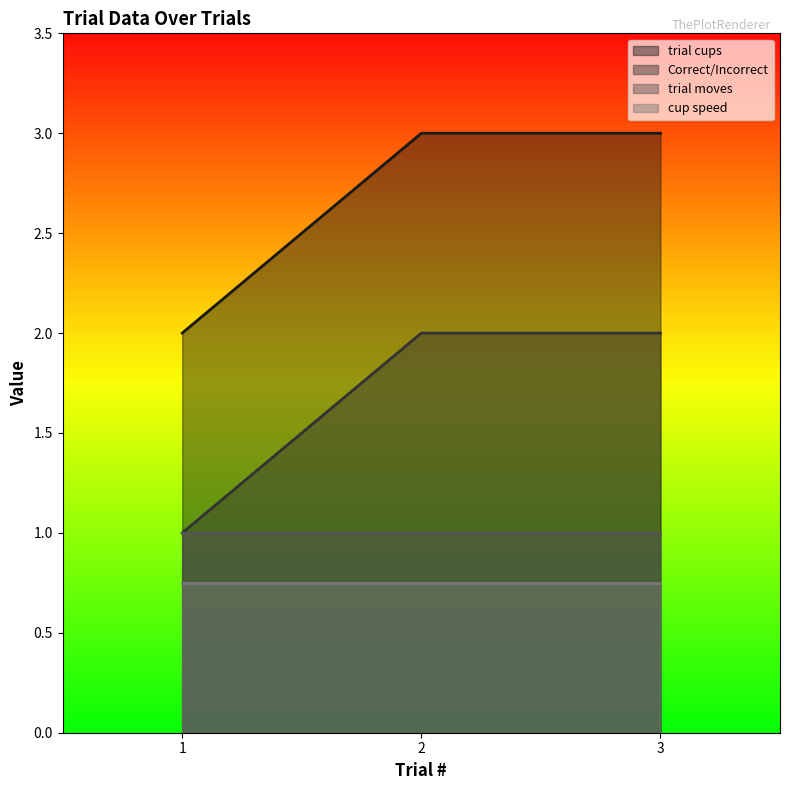

Is the value of Correct/Incorrect at 3 greater than the value of cup speed at 3?

Yes